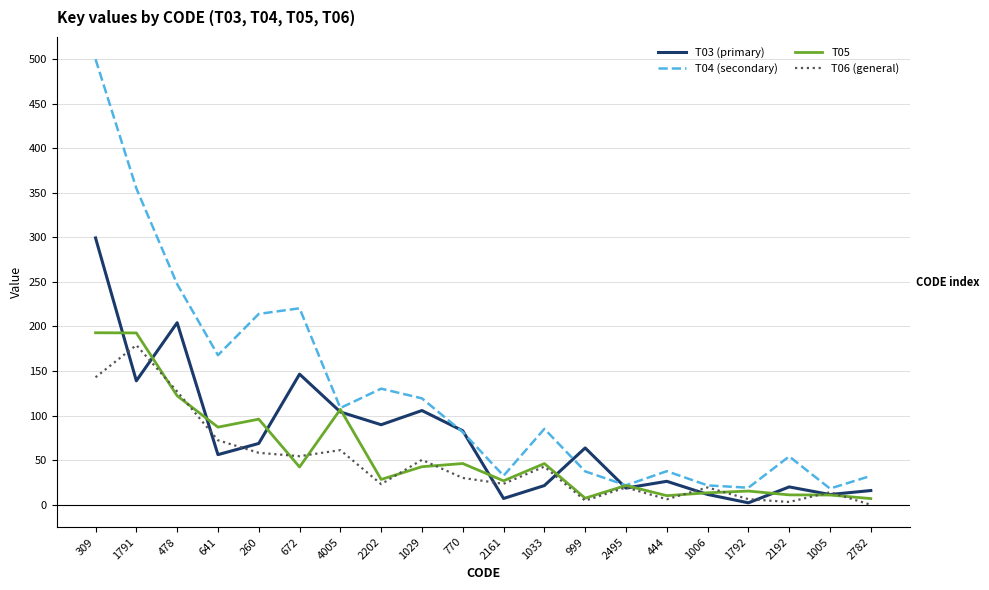

Rank the series by their maximum value, from highest to lowest.

T04 (secondary), T03 (primary), T05, T06 (general)